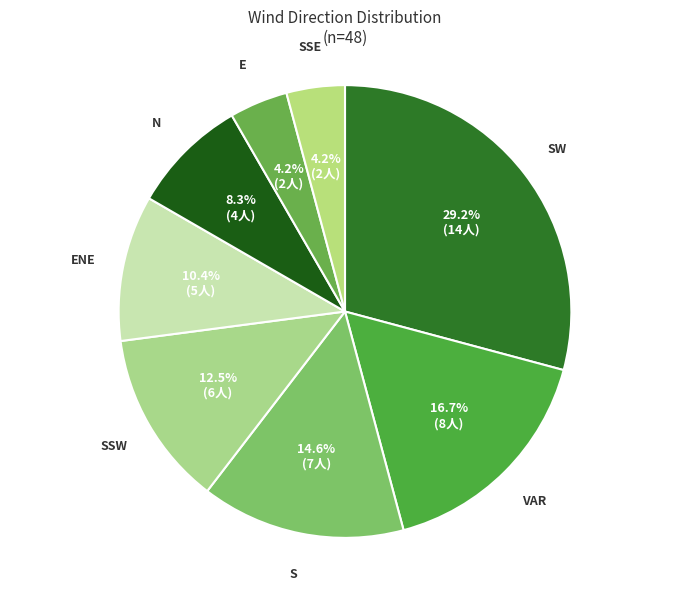

To the nearest percent, what is the difference between the S and N slice percentages?

6%